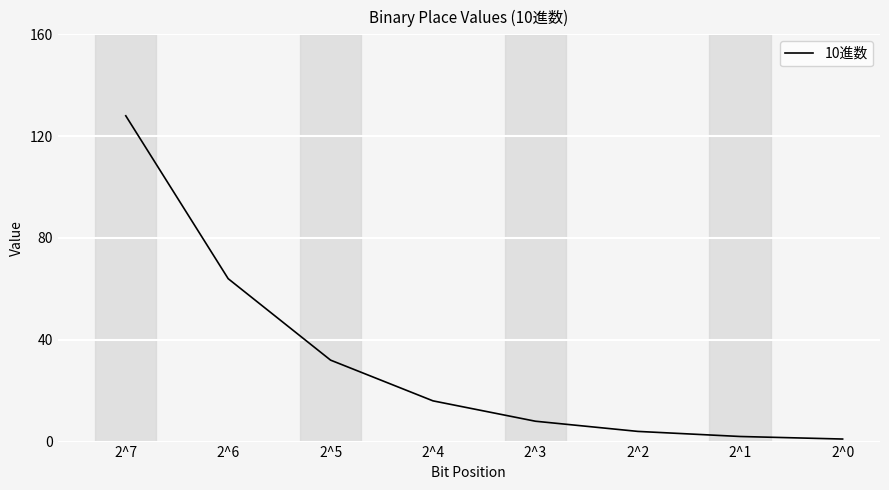

What is the difference between the second highest and minimum values?

63